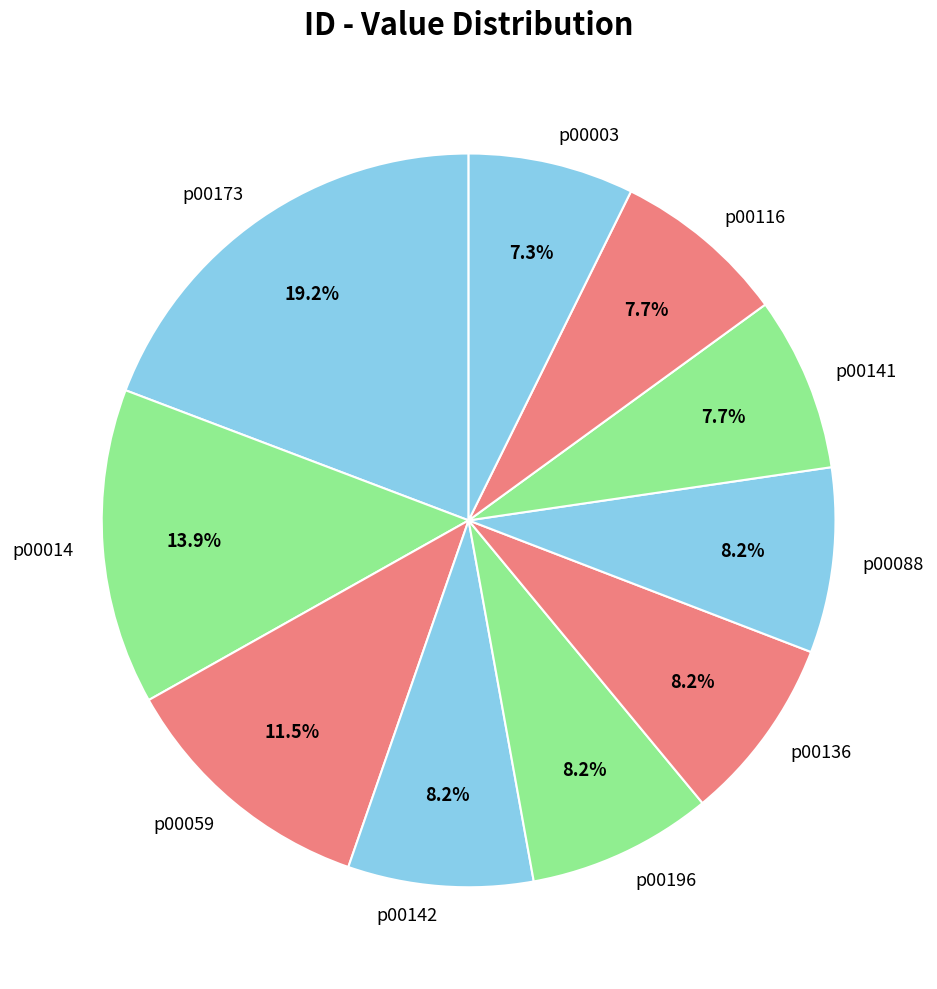

Is p00116 the majority of the pie?

No